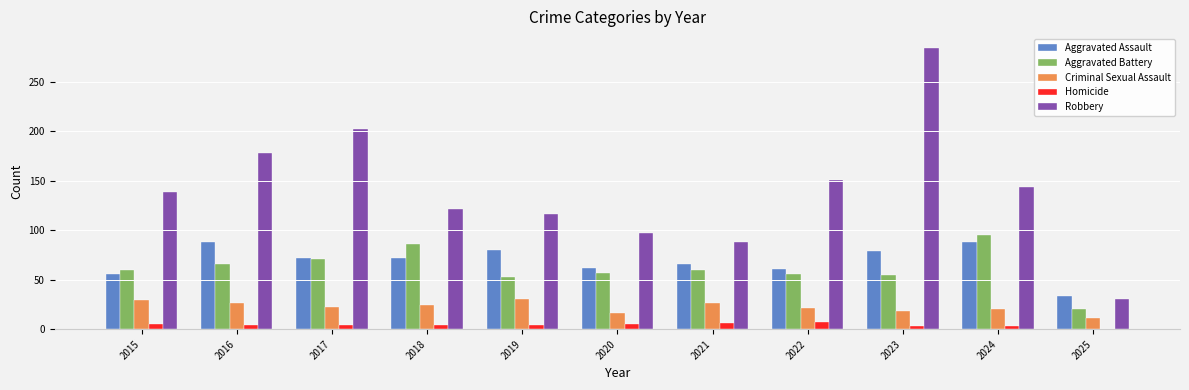

At which category is the sum across all series the highest?

2023